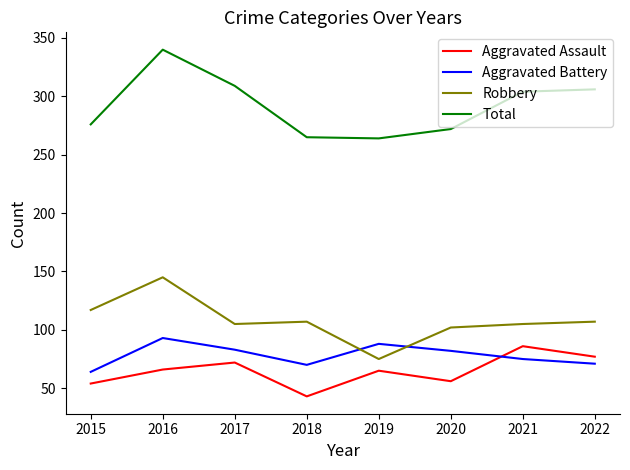

Does the chart display data point markers on the line(s)?

No